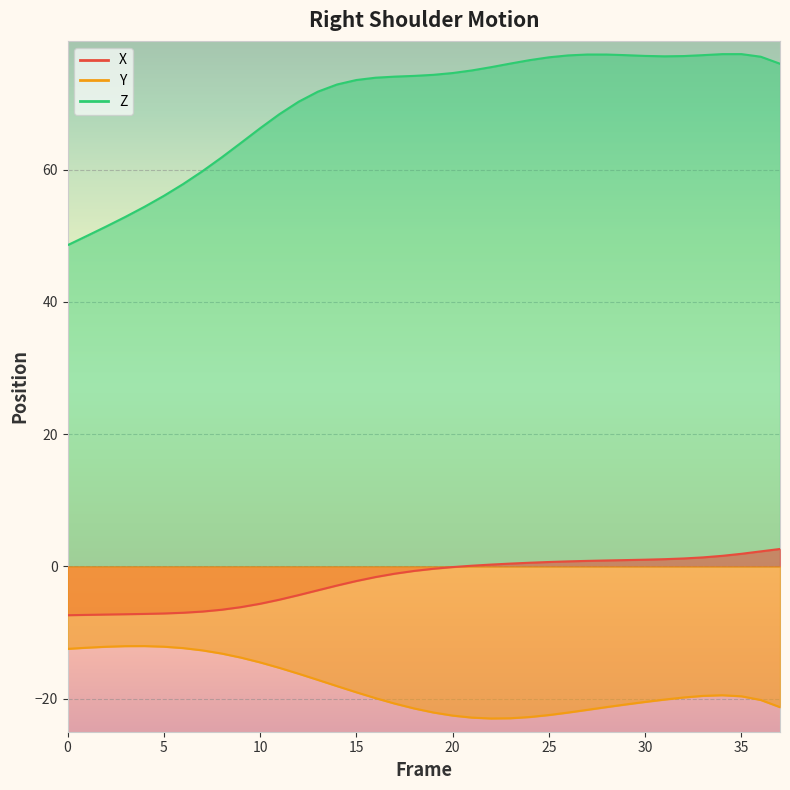

True or false: Z and Y cross at least once.

False